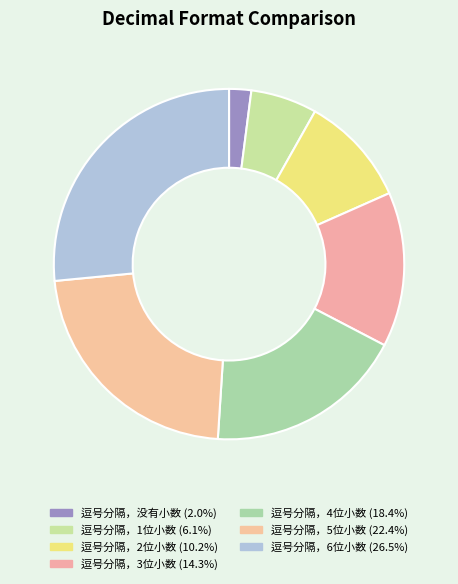

To the nearest percent, what is the difference between the largest and smallest slice percentages?

24%